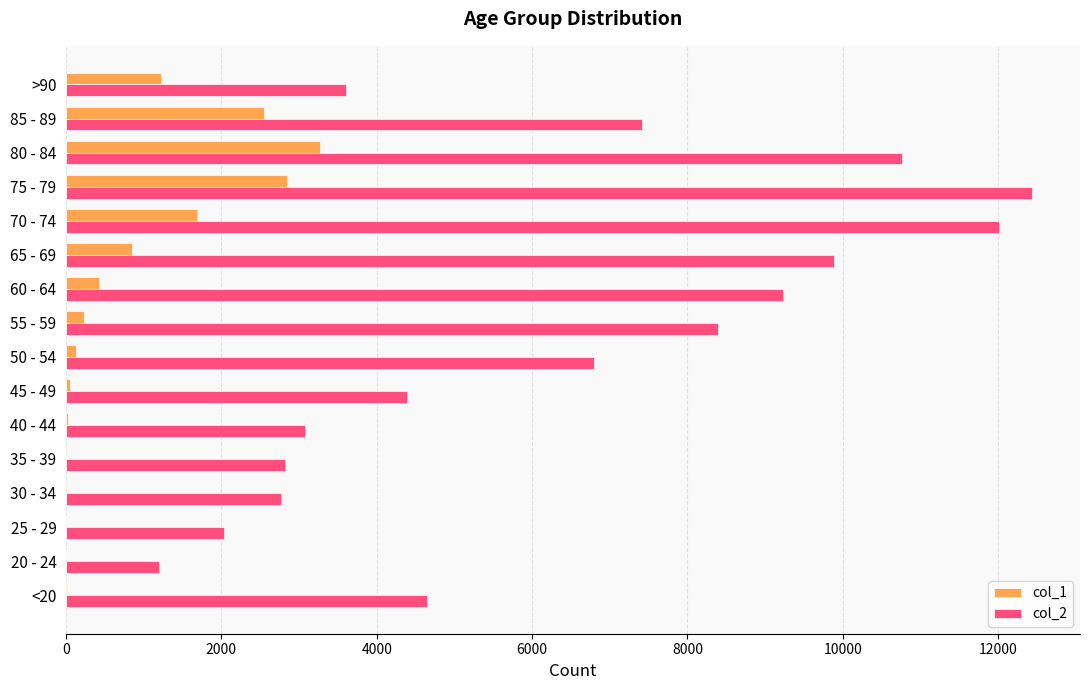

Which series has the largest total across all categories?

col_2